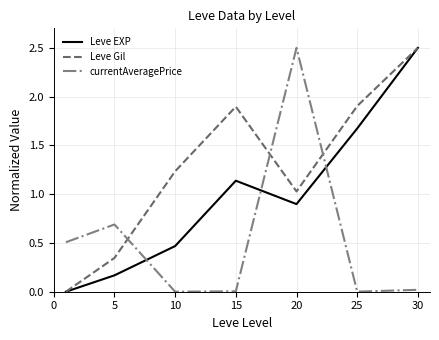

True or false: Leve Gil and currentAveragePrice intersect in this chart.

True